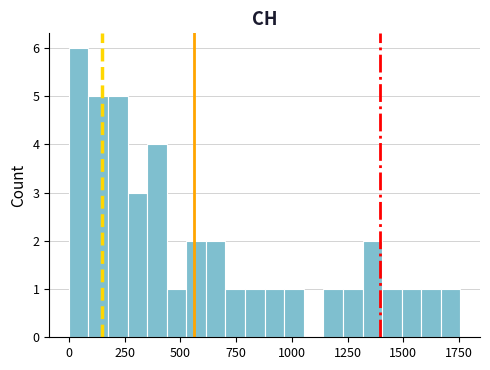

Read against the x-axis, roughly where is the centre of the tallest bar?

50